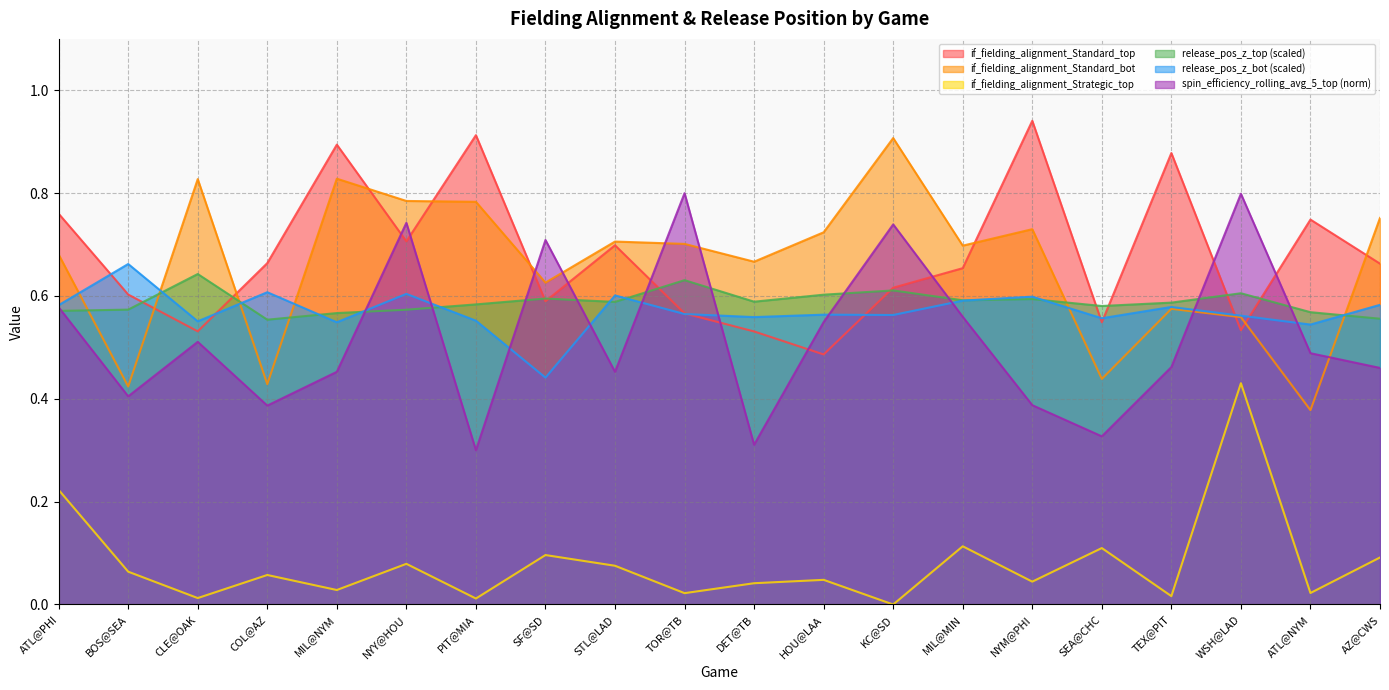

List the labels in order of release_pos_z_bot value, largest first.

BOS@SEA, COL@AZ, NYY@HOU, STL@LAD, NYM@PHI, MIL@MIN, AZ@CWS, ATL@PHI, TEX@PIT, TOR@TB, HOU@LAA, KC@SD, WSH@LAD, DET@TB, SEA@CHC, PIT@MIA, CLE@OAK, MIL@NYM, ATL@NYM, SF@SD